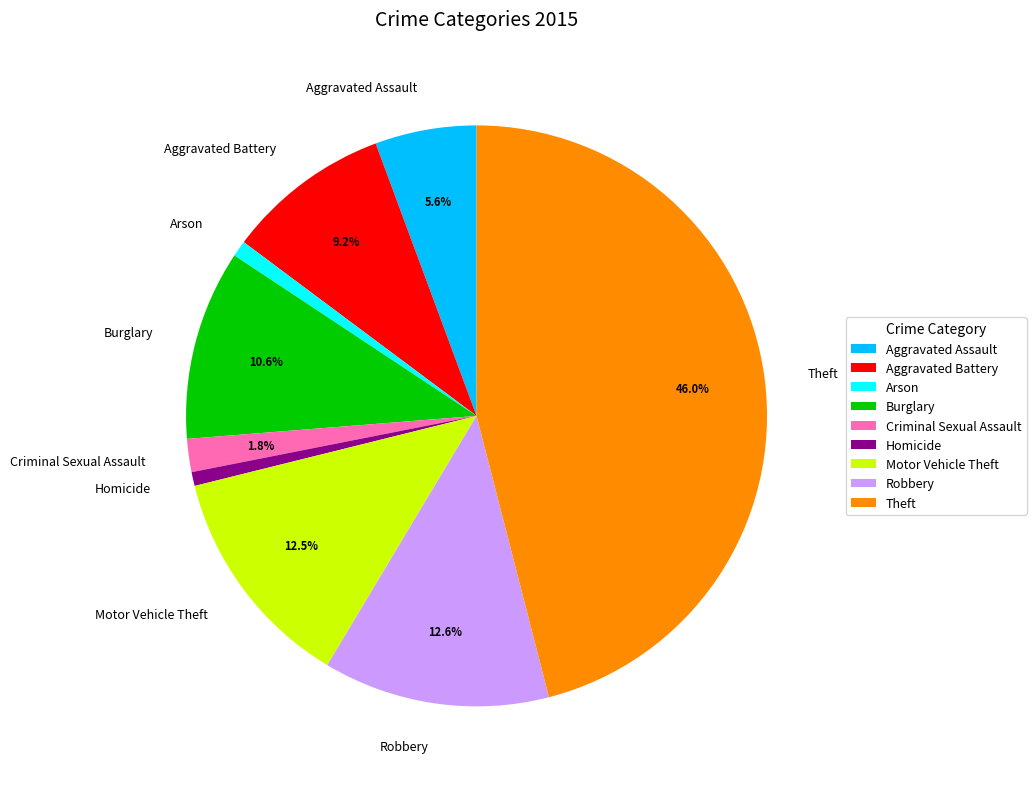

Between Homicide and Criminal Sexual Assault, which is larger?

Criminal Sexual Assault